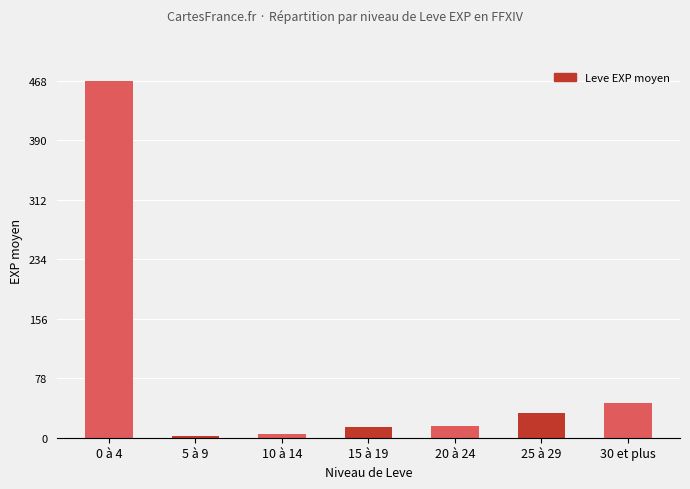

What is the sum of the values at 25 à 29 and 30 et plus?

78